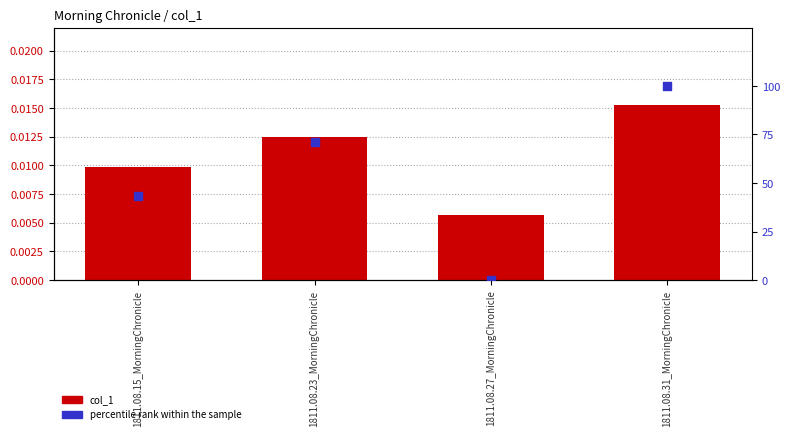

Which series reaches the maximum Y coordinate?

percentile rank within the sample